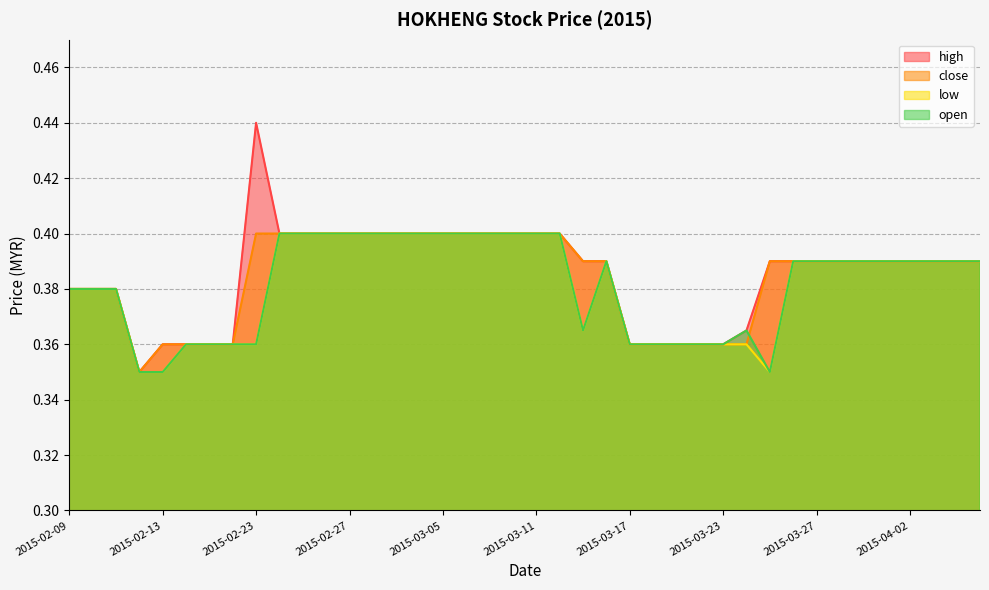

After their last crossing, which series has the higher values: open or close?

close